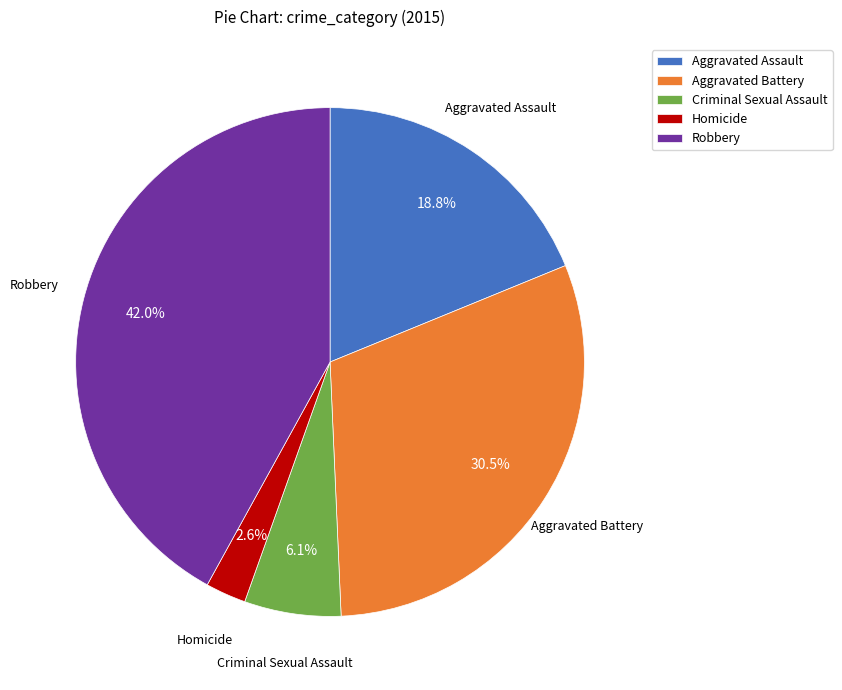

What is the smallest slice in the pie chart?

Homicide